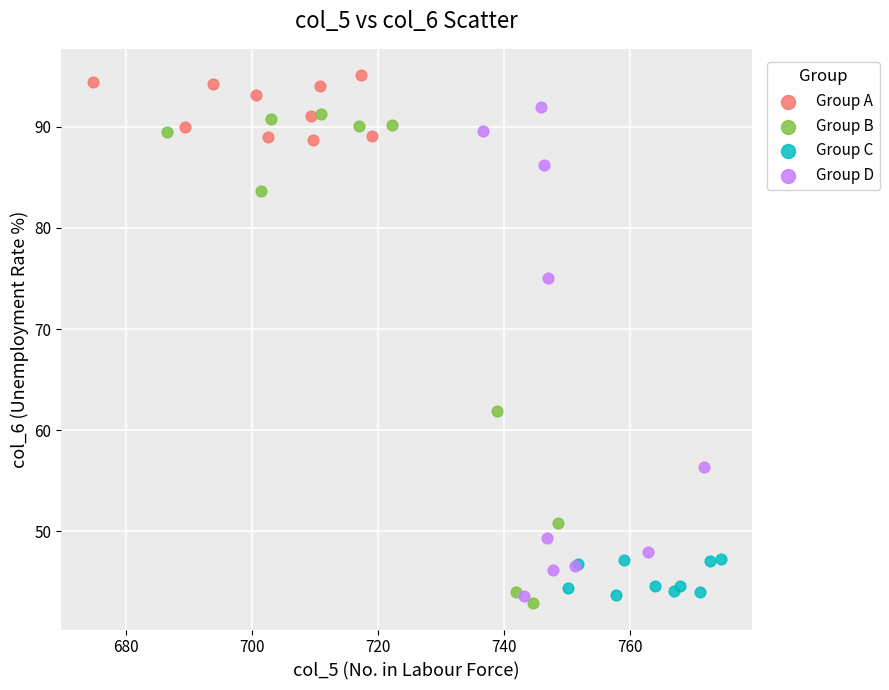

Which series reaches the maximum Y coordinate?

Group A